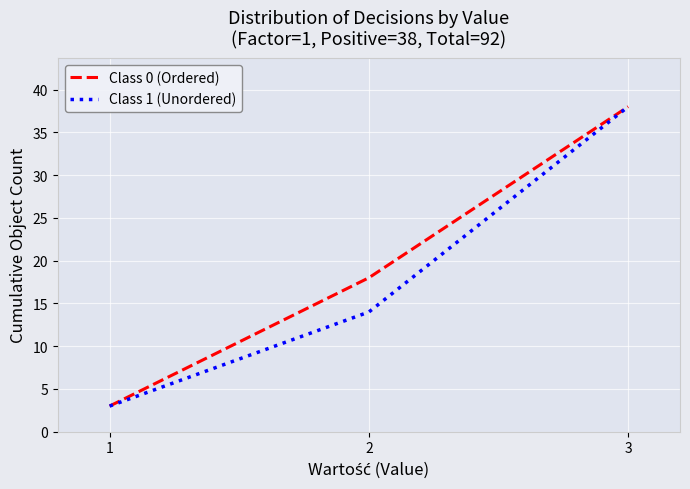

How many Class 1 (Unordered) values are between 3 and 38?

3